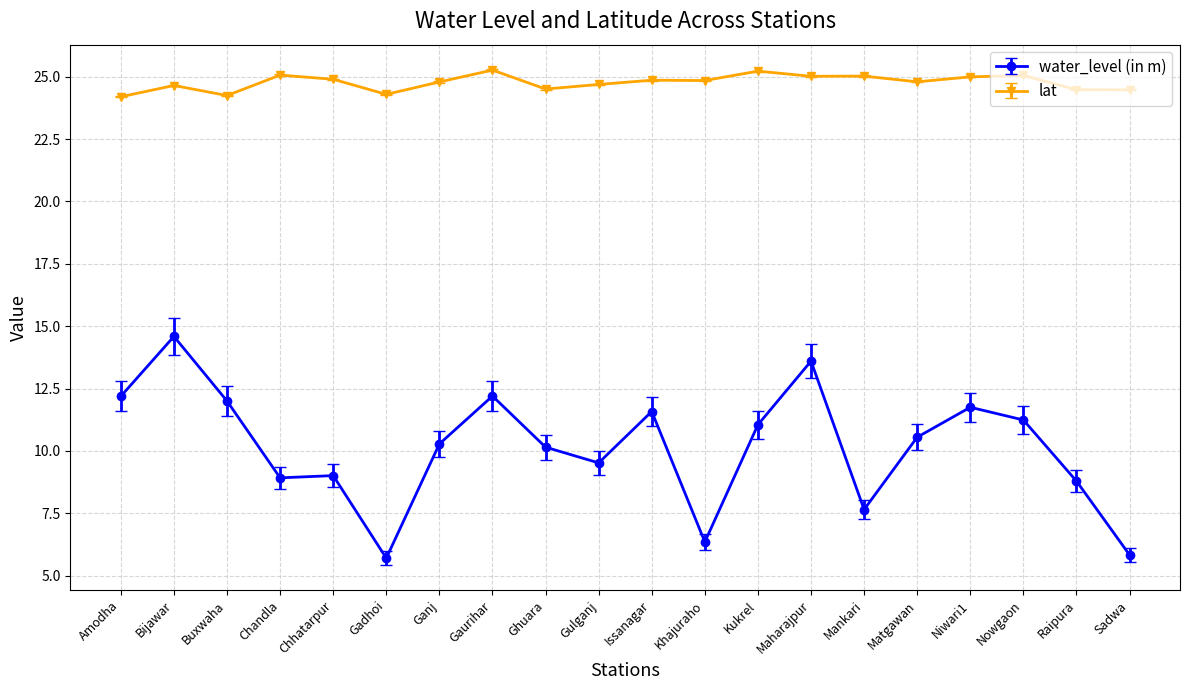

True or false: lat and water_level (in m) cross at least once.

False